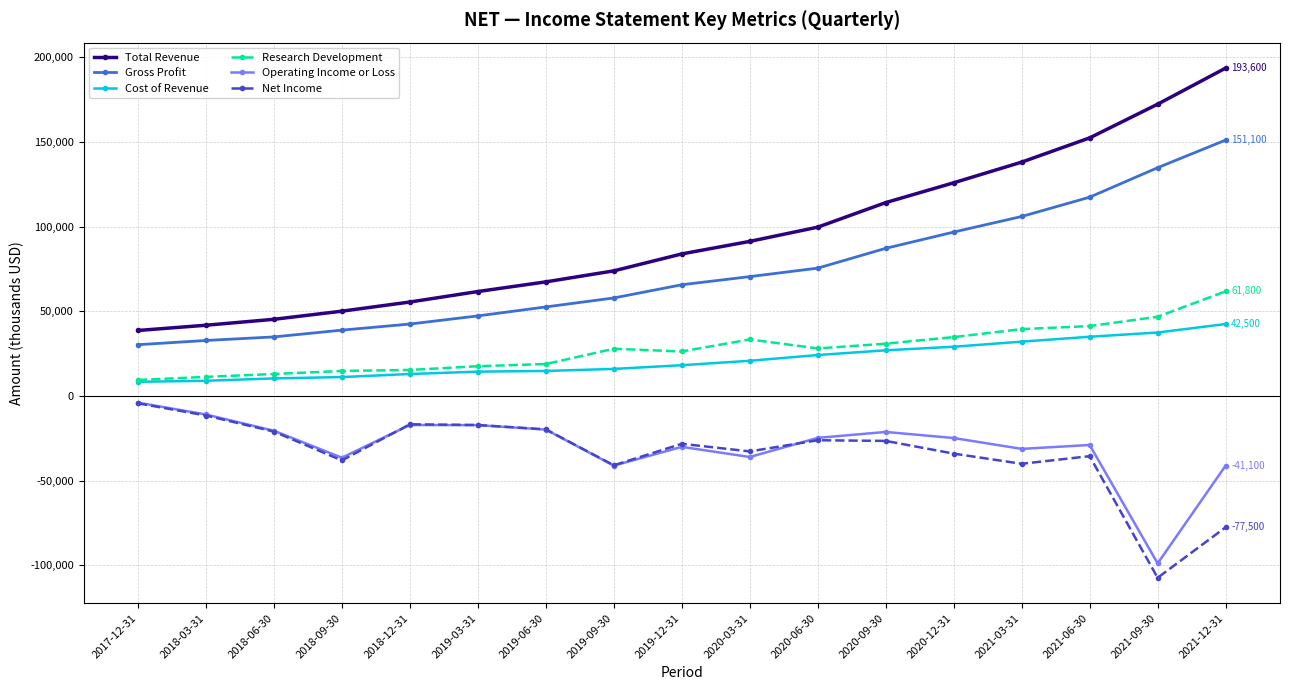

What is the label of the 11th point from the right?

2019-06-30